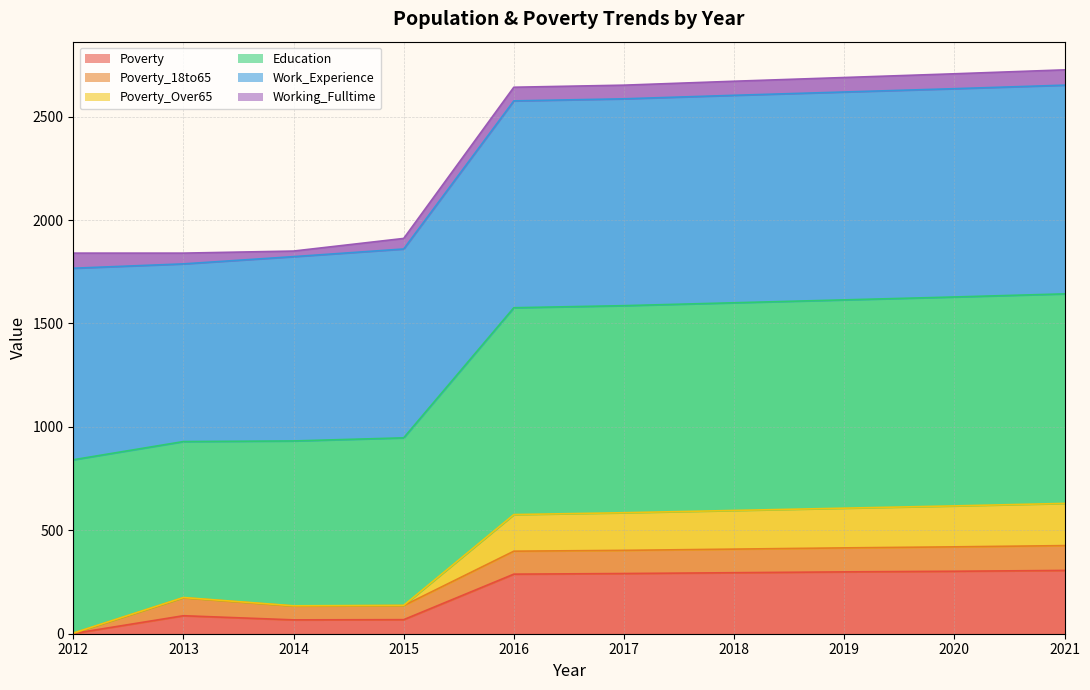

True or false: Education and Poverty_Over65 cross at least once.

False